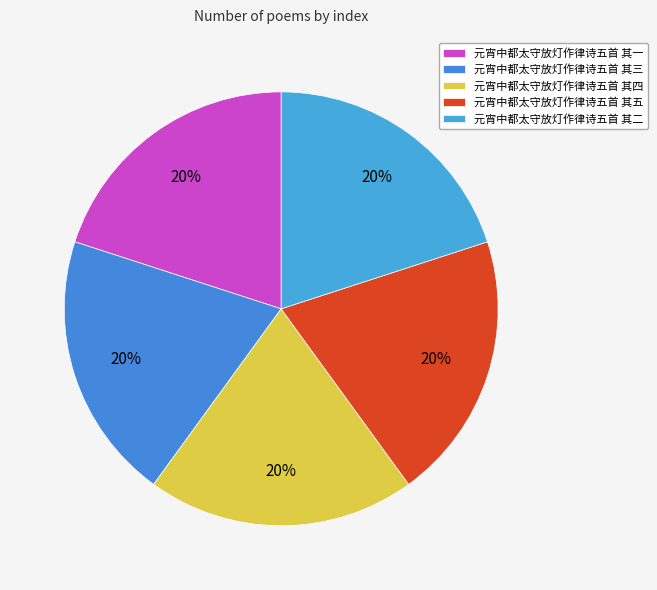

How many slices are in this pie chart?

5